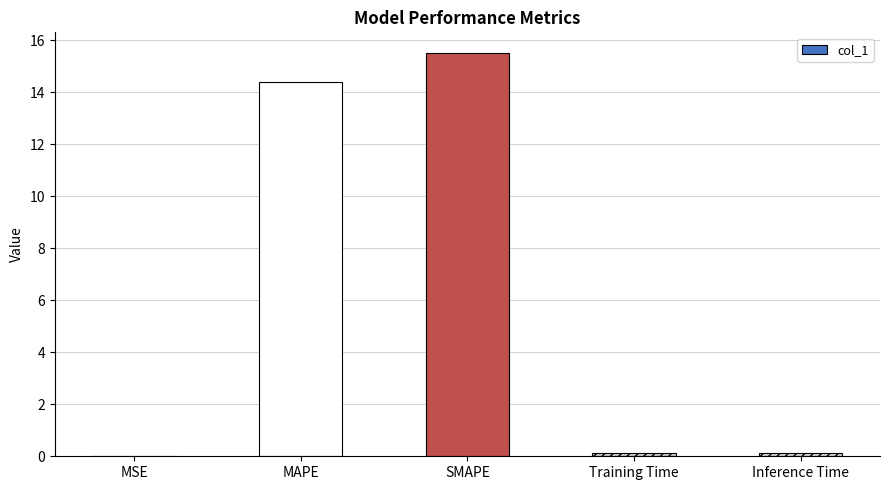

What is the change in value from MAPE to SMAPE?

+1.1